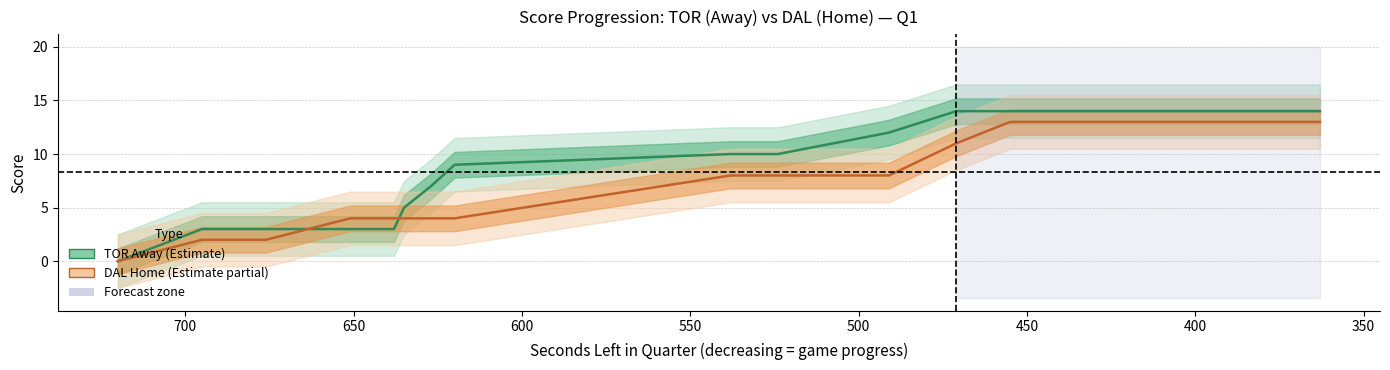

True or false: TOR (Away) and DAL (Home) intersect in this chart.

True